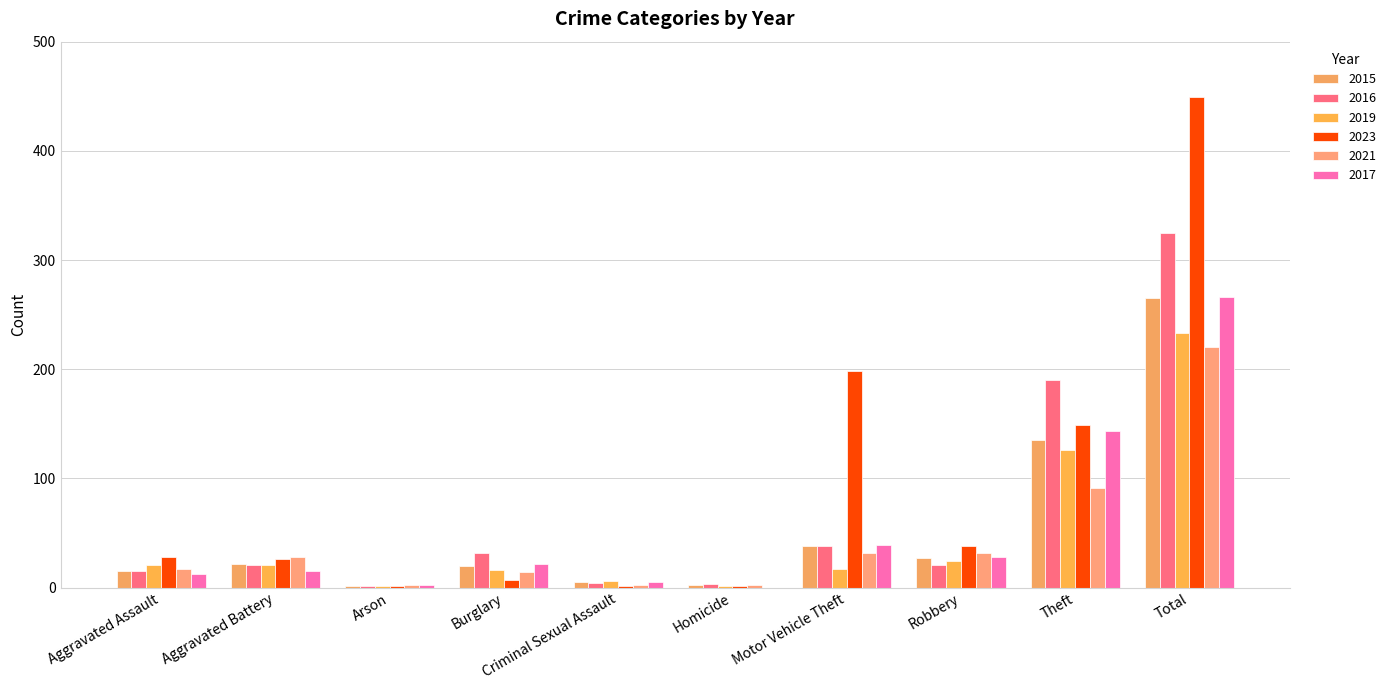

List the series in order of their peak value, lowest first.

2021, 2019, 2015, 2017, 2016, 2023